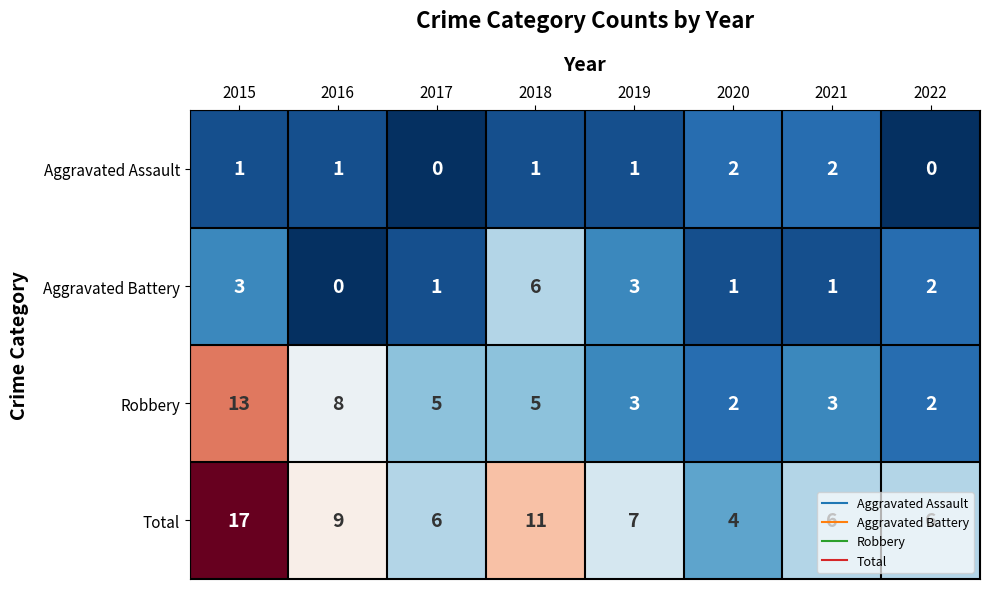

Which series changed the most between 2019 and 2021?

Aggravated Battery